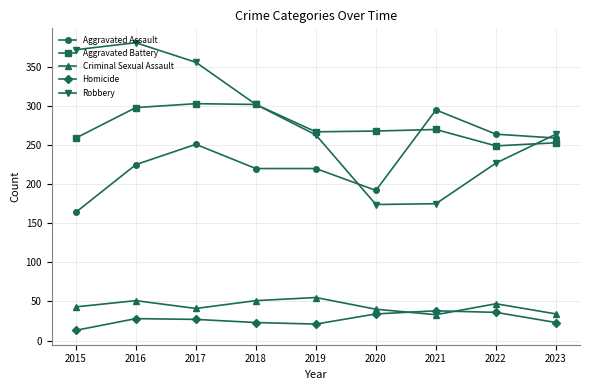

Rank the series at 2017 from lowest to highest value.

Homicide, Criminal Sexual Assault, Aggravated Assault, Aggravated Battery, Robbery